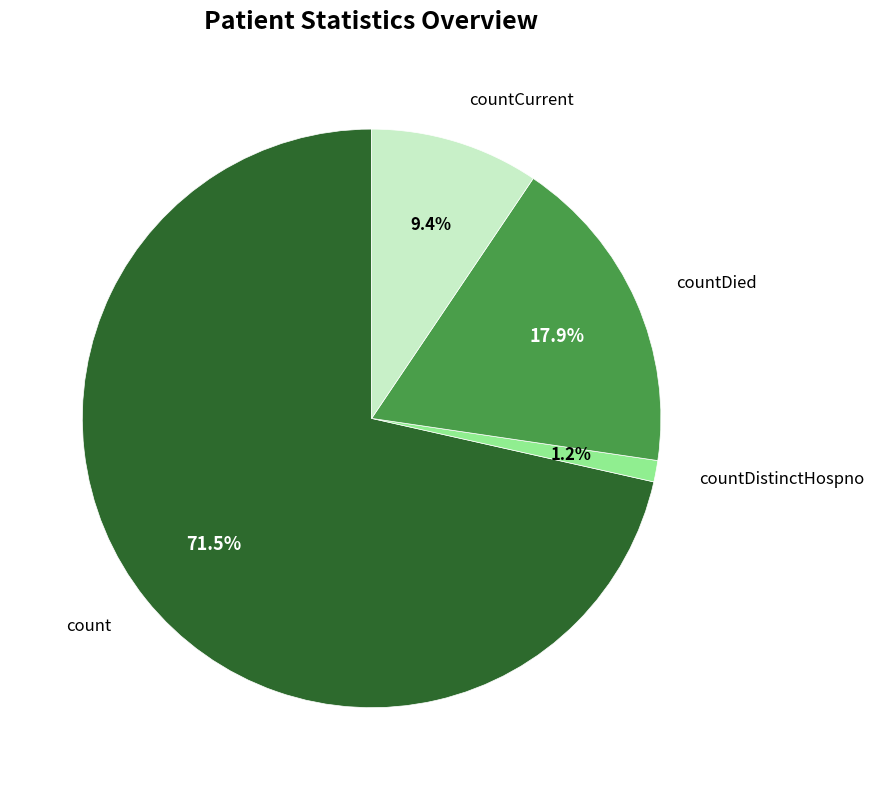

Does any single category account for the majority?

Yes